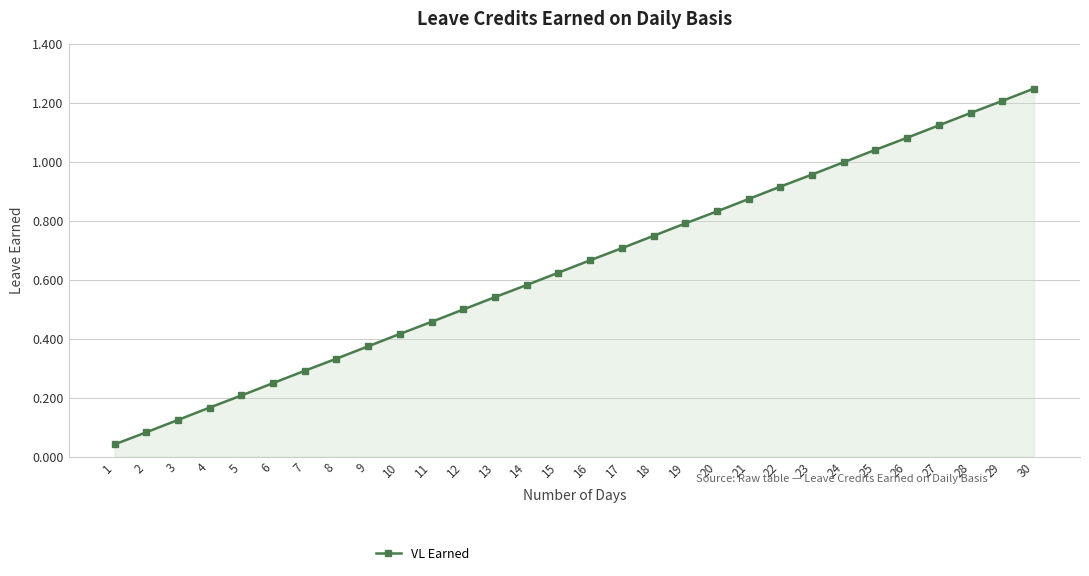

What is the sum of the values at 30 and 27?

2.4